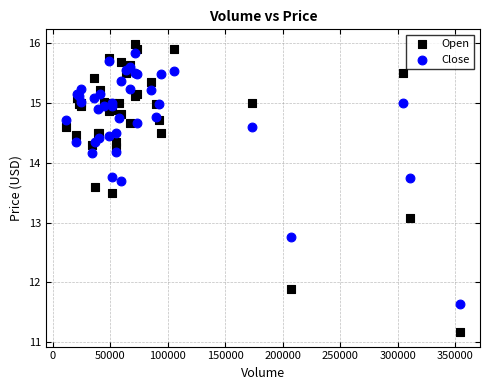

In the Open series, what Y value is closest to 13?

13.1